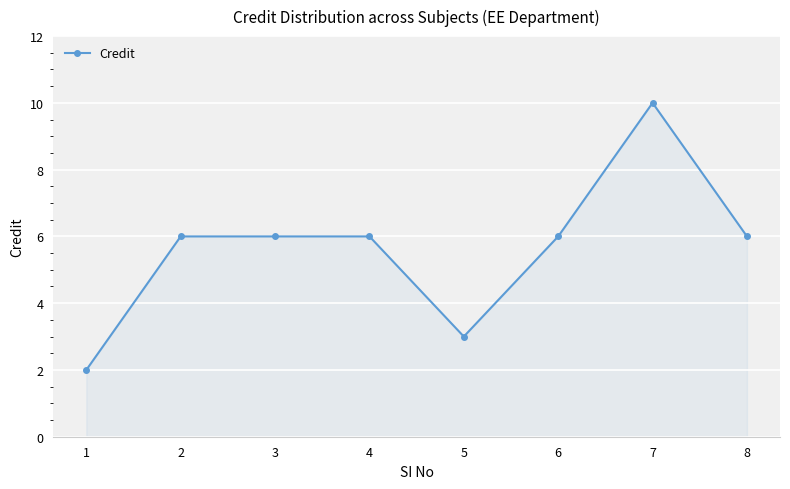

What is the difference between the maximum and minimum values?

8